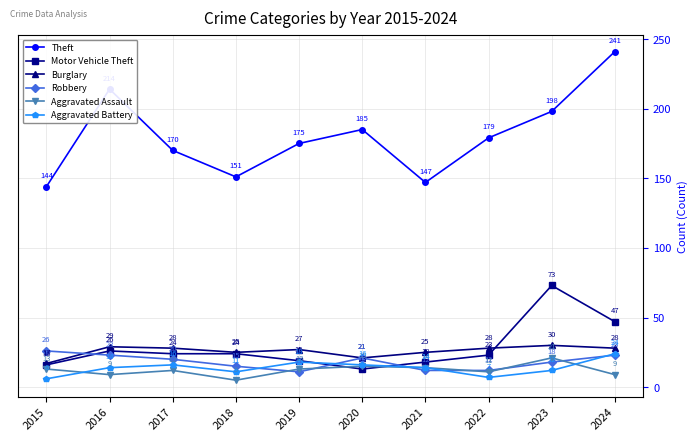

What is the difference between the highest and lowest values at 2017?

158